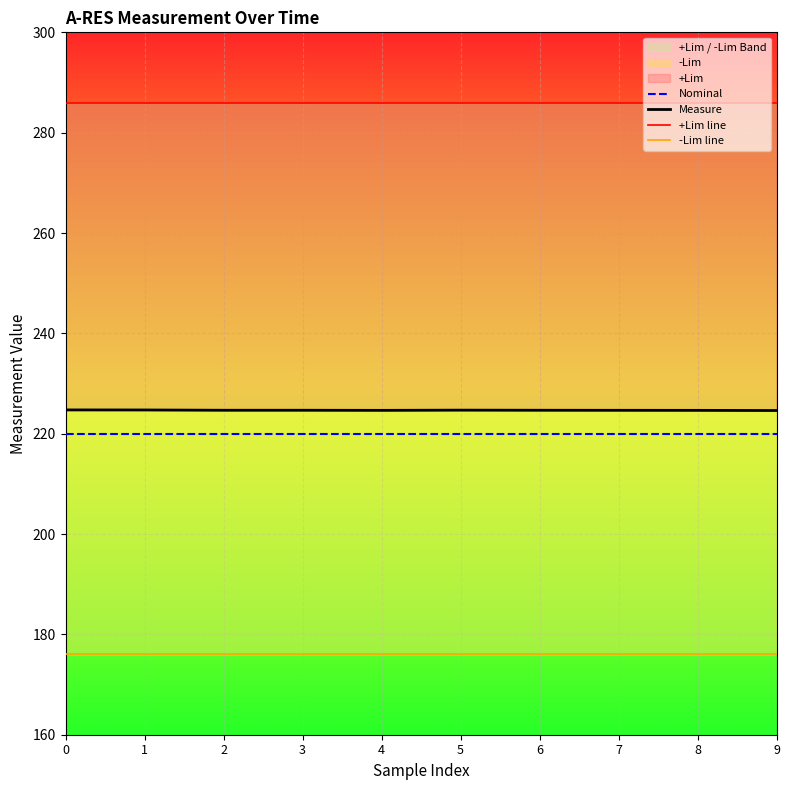

Reading right to left, what are all the values shown in this chart?

Nominal: 9=220.0	8=220.0	7=220.0	6=220.0	5=220.0	4=220.0	3=220.0	2=220.0	1=220.0	0=220.0
Measure: 9=224.6	8=224.7	7=224.7	6=224.7	5=224.7	4=224.7	3=224.7	2=224.7	1=224.7	0=224.7
+Lim line: 9=286.0	8=286.0	7=286.0	6=286.0	5=286.0	4=286.0	3=286.0	2=286.0	1=286.0	0=286.0
-Lim line: 9=176.0	8=176.0	7=176.0	6=176.0	5=176.0	4=176.0	3=176.0	2=176.0	1=176.0	0=176.0